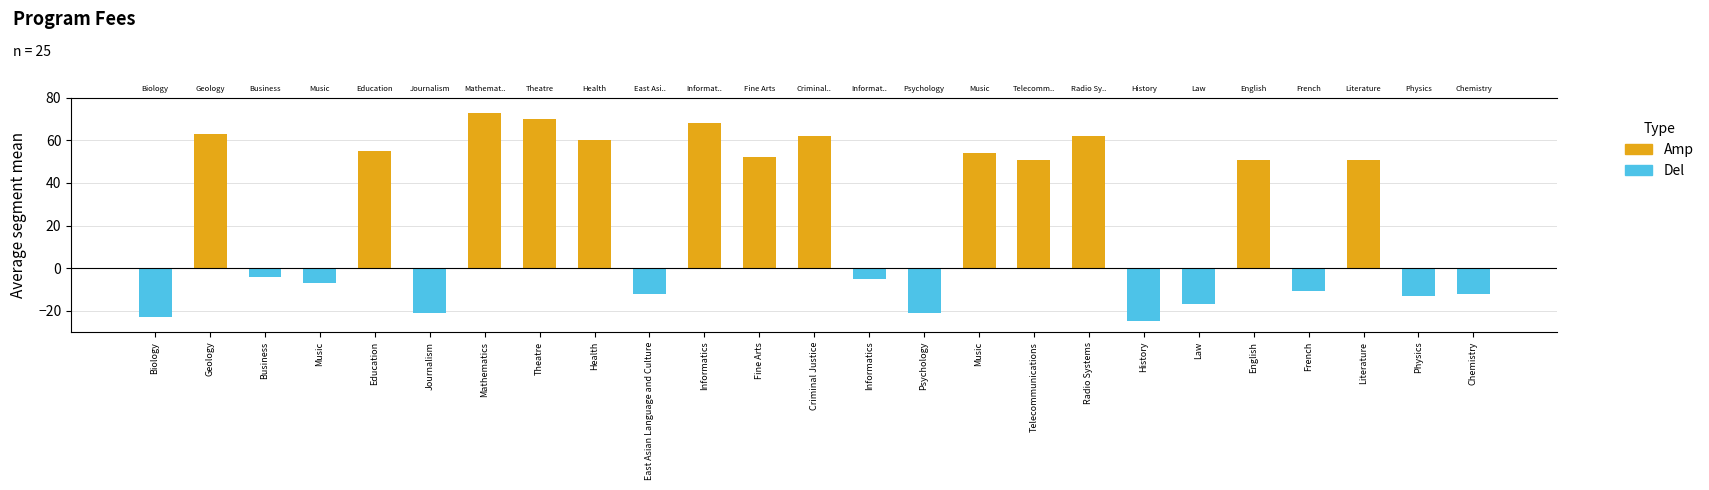

Which category has the lowest value across all series?

History